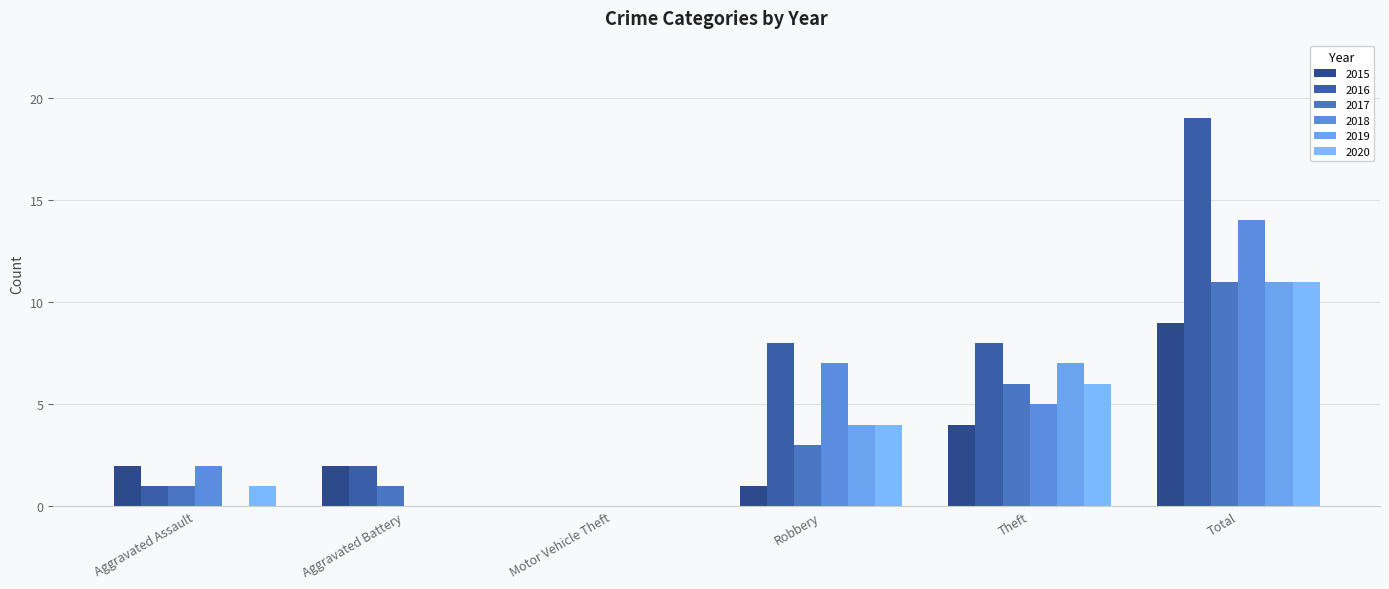

How many categories are shown in the chart?

6